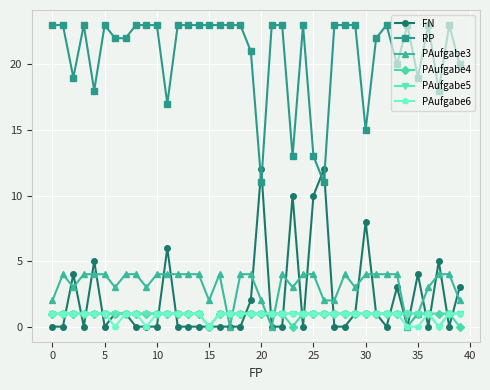

True or false: PAufgabe3 and RP intersect in this chart.

False